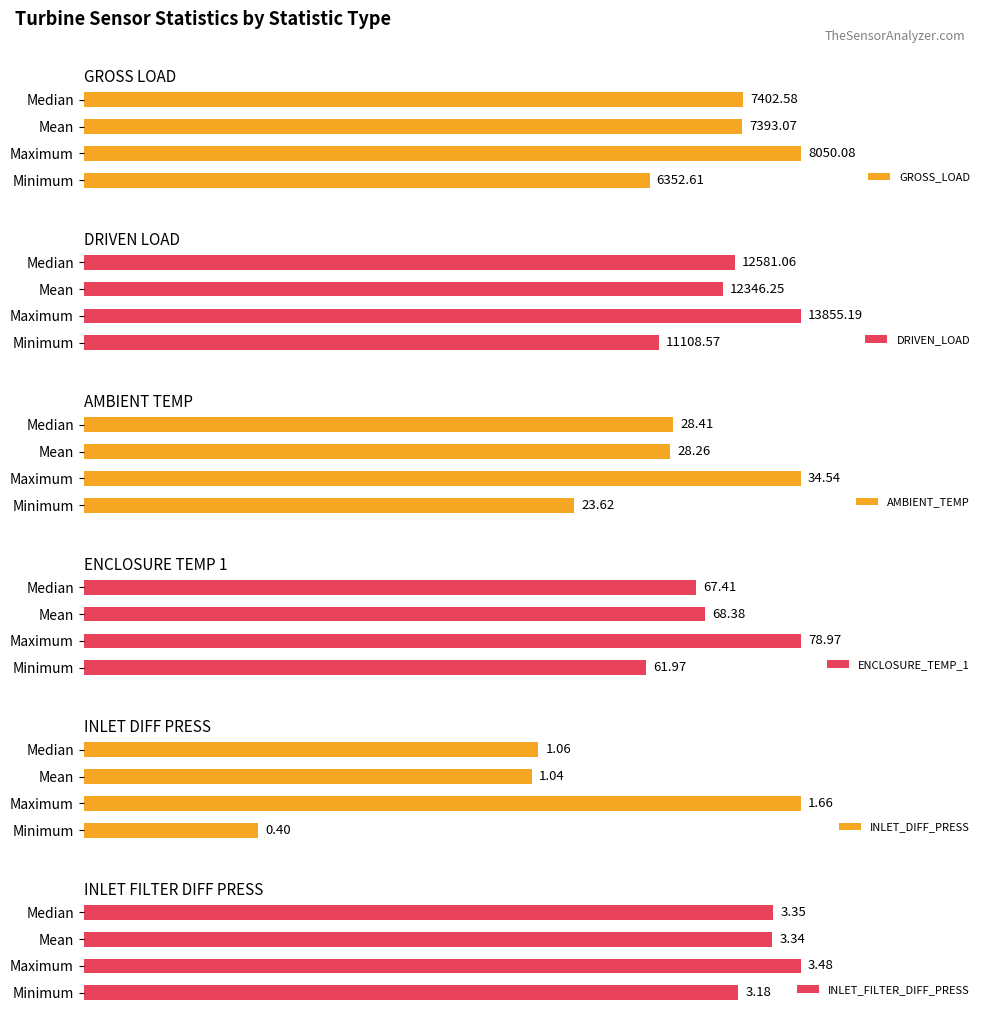

What are all the series names shown in the legend?

GROSS_LOAD, DRIVEN_LOAD, AMBIENT_TEMP, ENCLOSURE_TEMP_1, INLET_DIFF_PRESS, INLET_FILTER_DIFF_PRESS